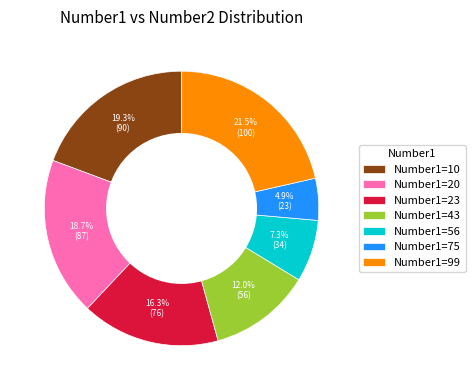

Which category has the smallest portion of the pie?

Number1=75